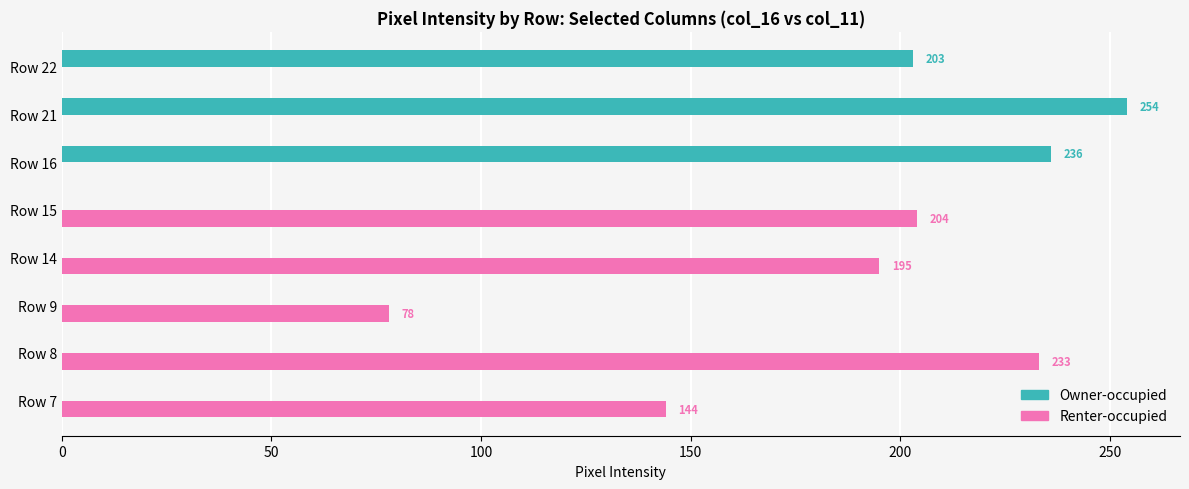

What are all the series names shown in the legend?

Owner-occupied, Renter-occupied